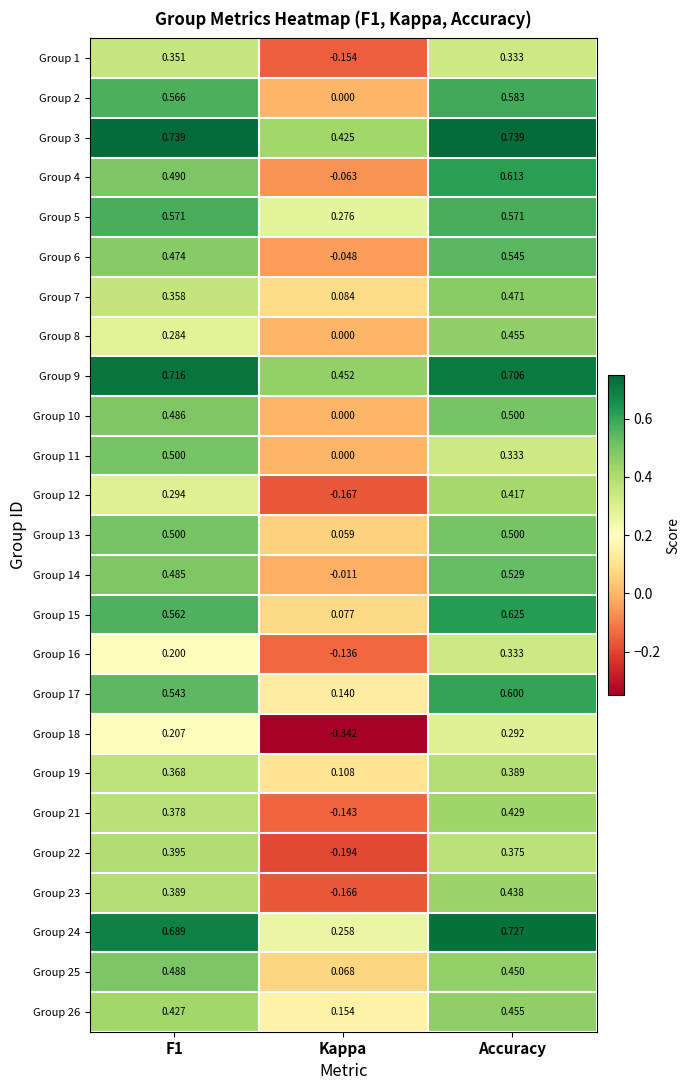

Between F1 and Kappa, which series saw the biggest shift?

Group 22